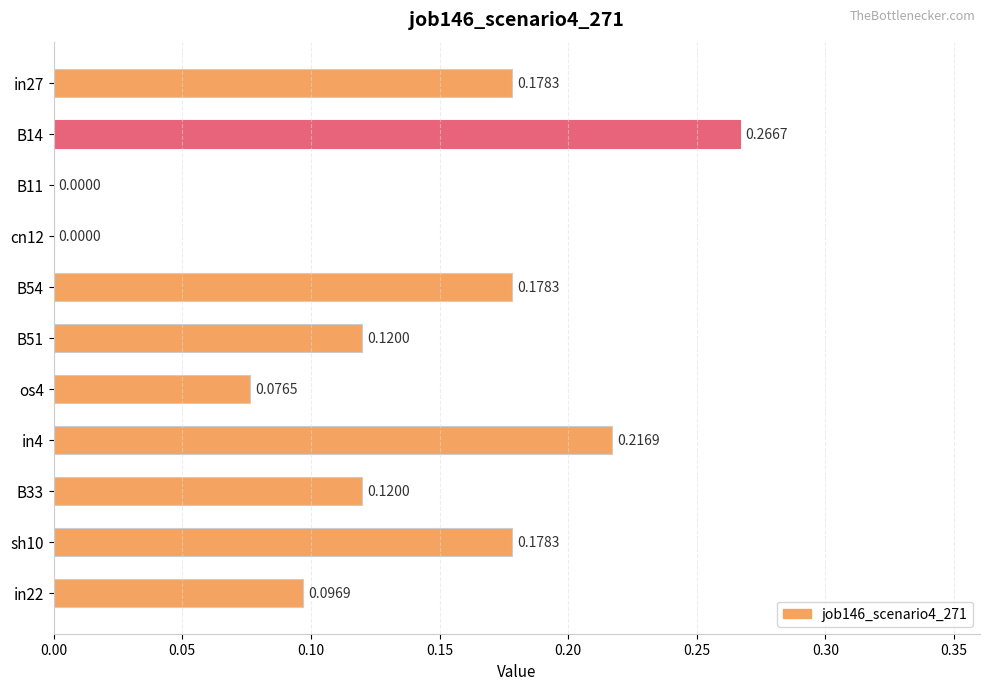

Which has a higher value, sh10 or B14?

B14